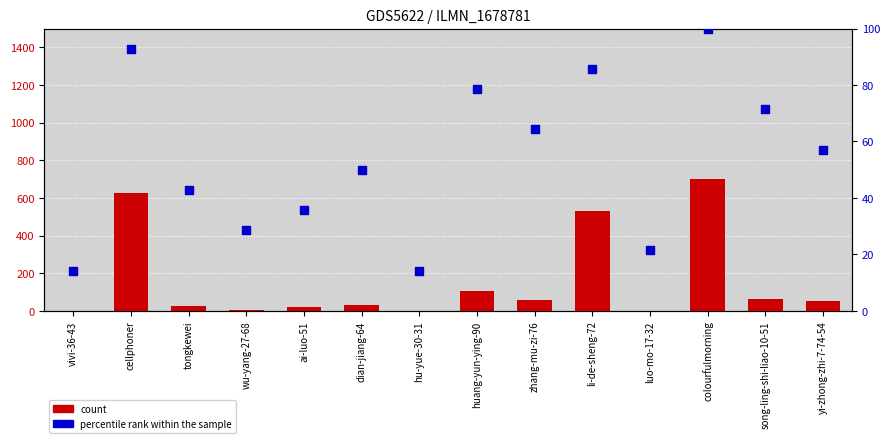

Is the value of count at zhang-mu-zi-76 greater than the value of percentile rank within the sample at li-de-sheng-72?

No